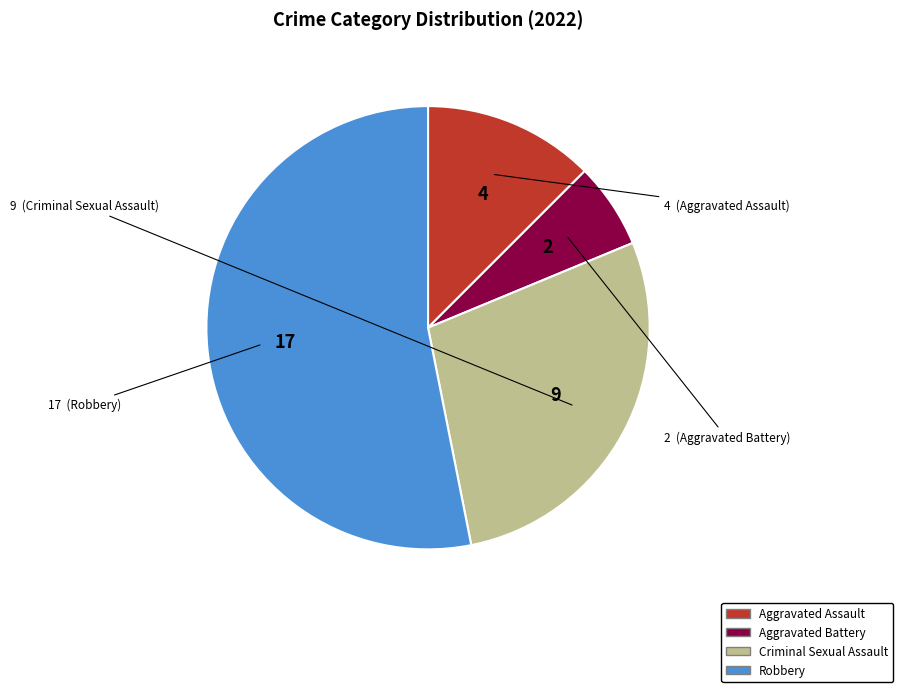

Which category has the biggest portion of the pie?

Robbery